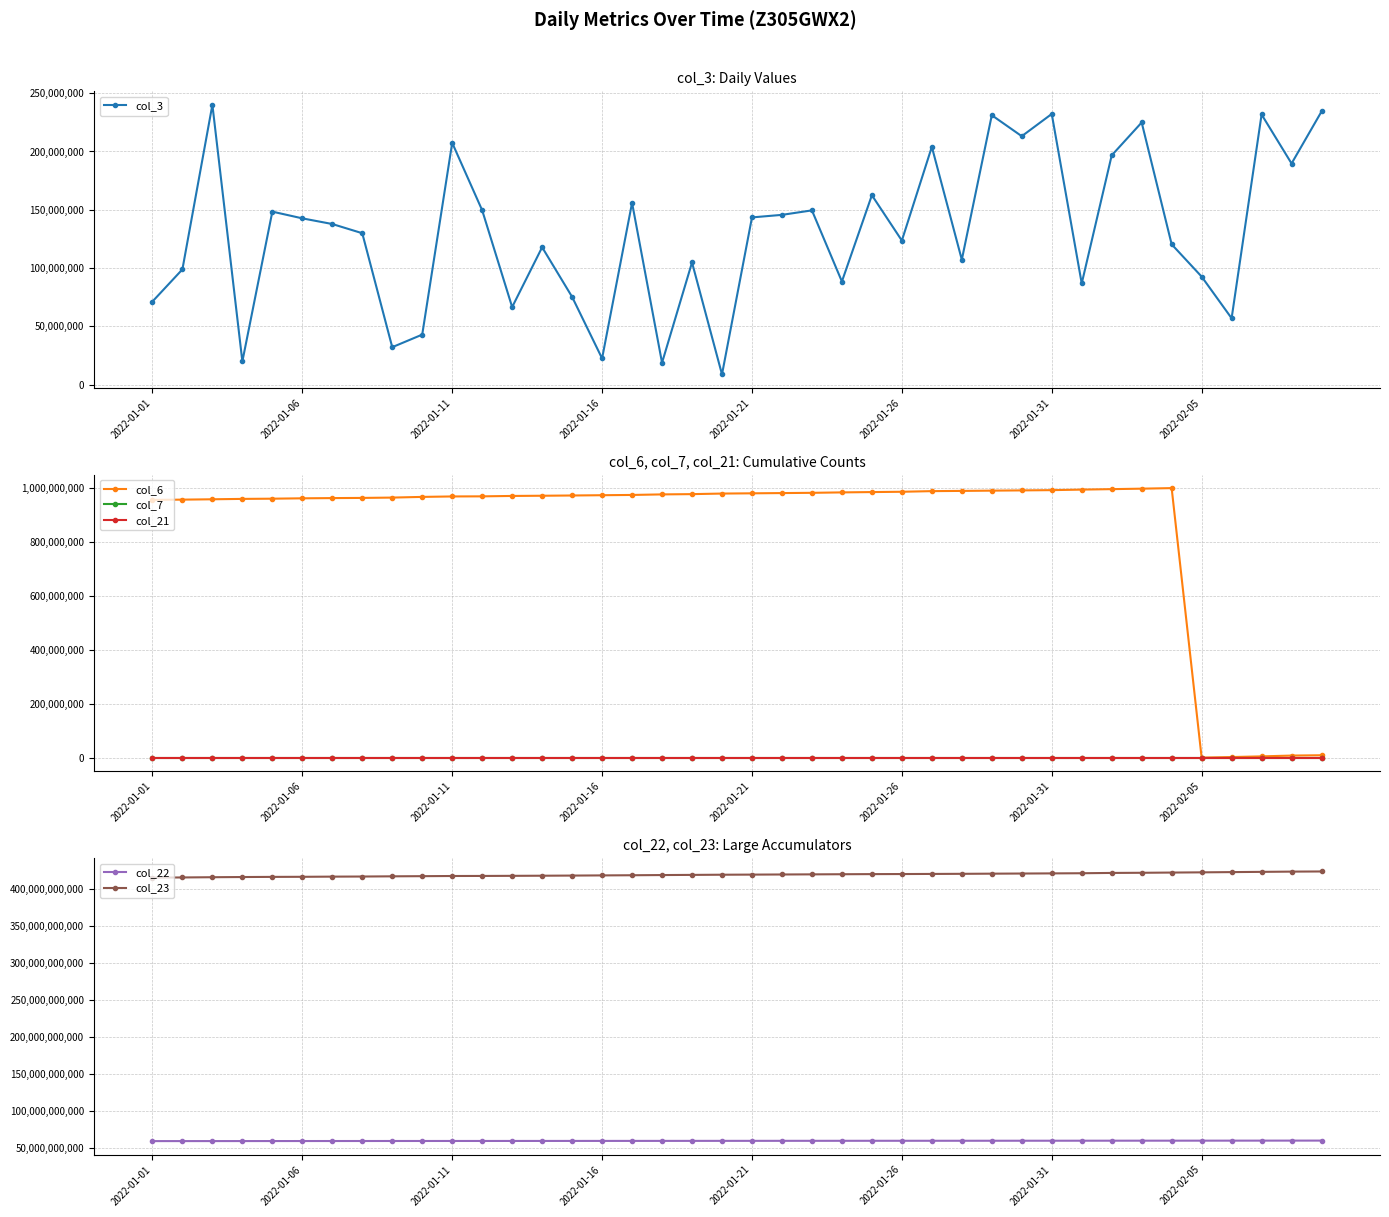

What is the value of the col_7 point at the 12th from the left?

51743